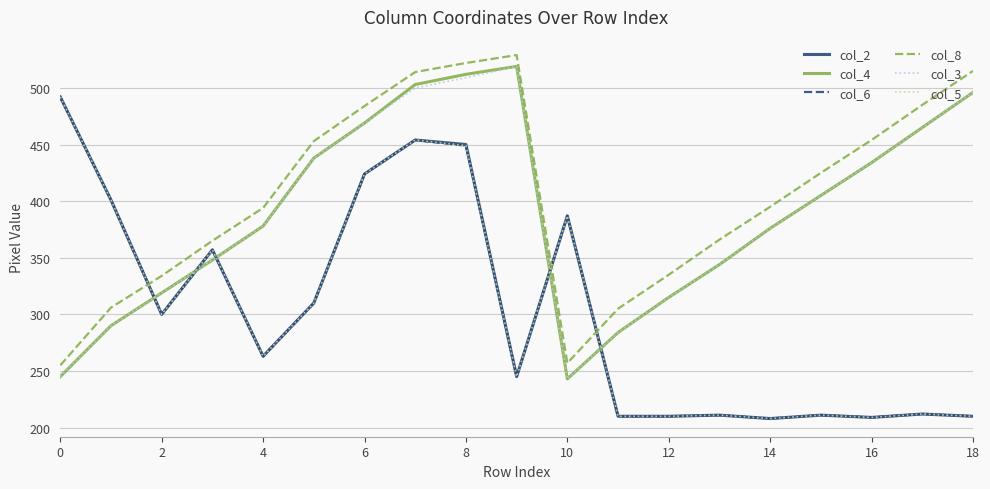

In col_4, how many points are higher than both neighbors (excluding endpoints)?

1